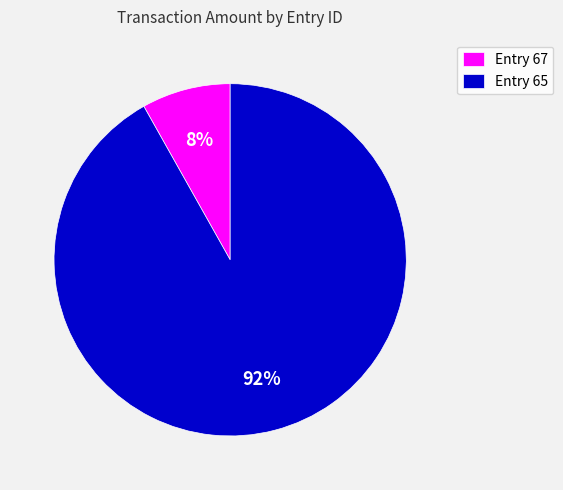

Is it true that Entry 67 is 8% of the pie?

True